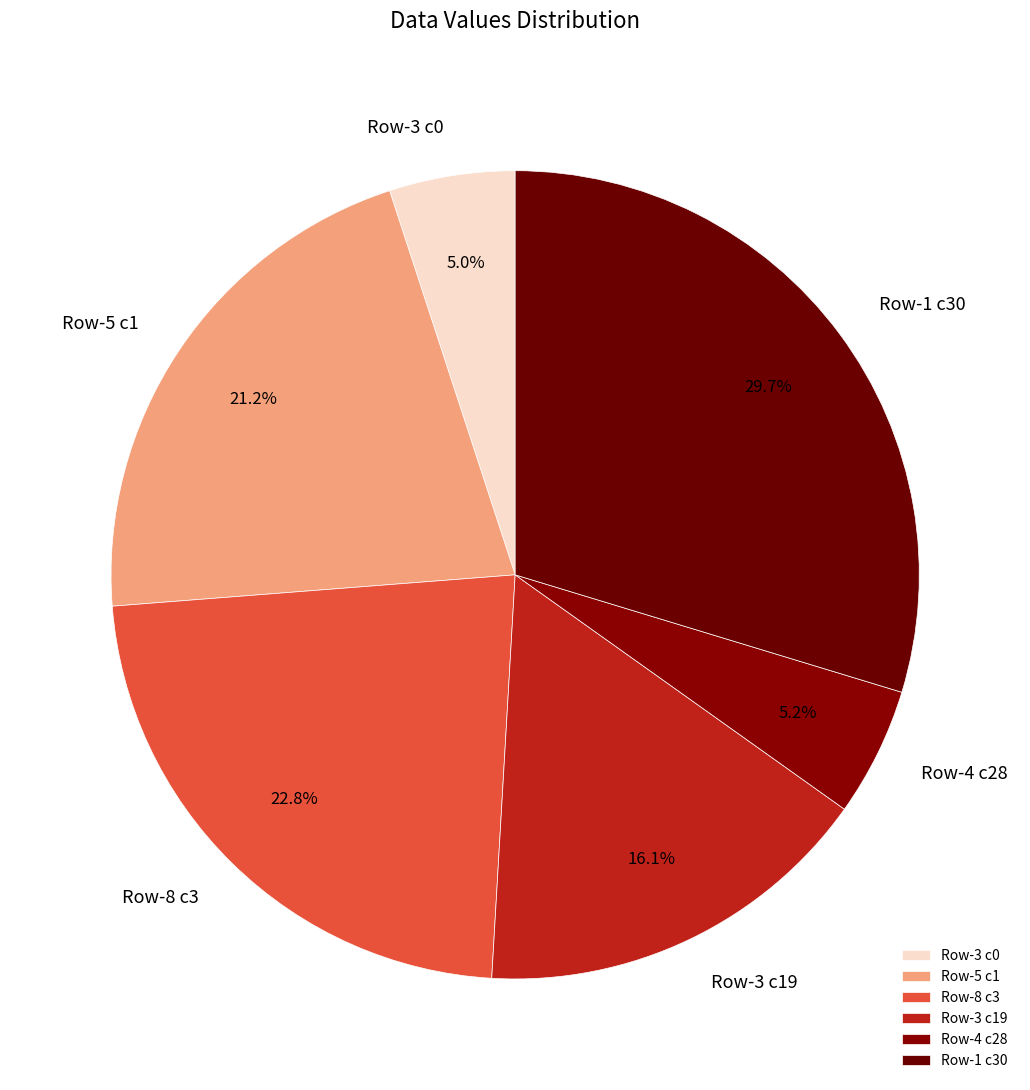

Which slice is the largest?

Row-1 c30